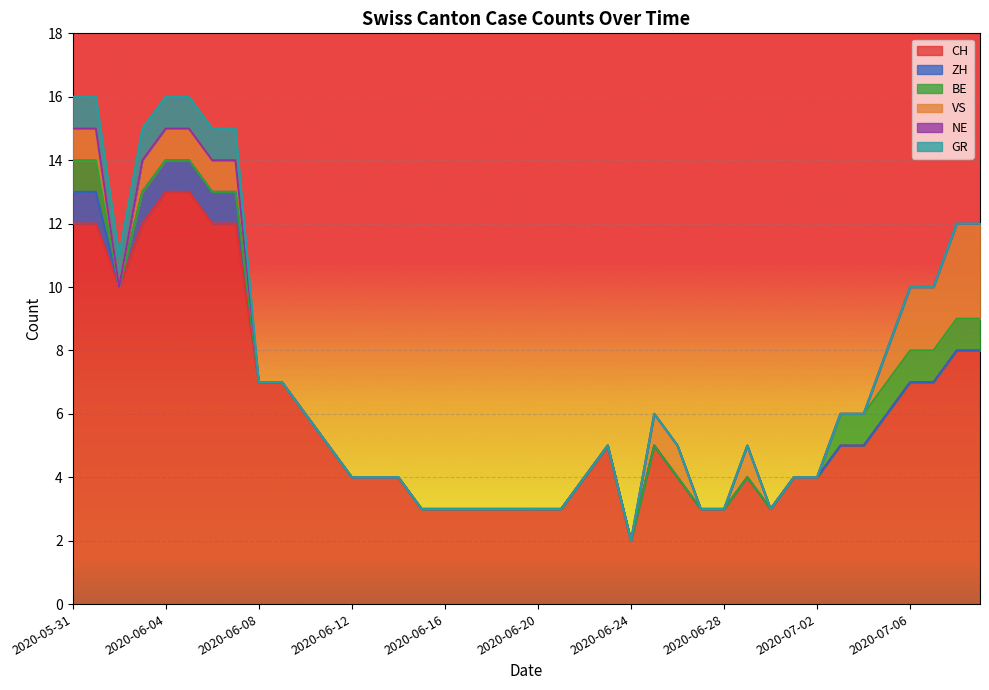

What position from the left is 2020-07-06?

37